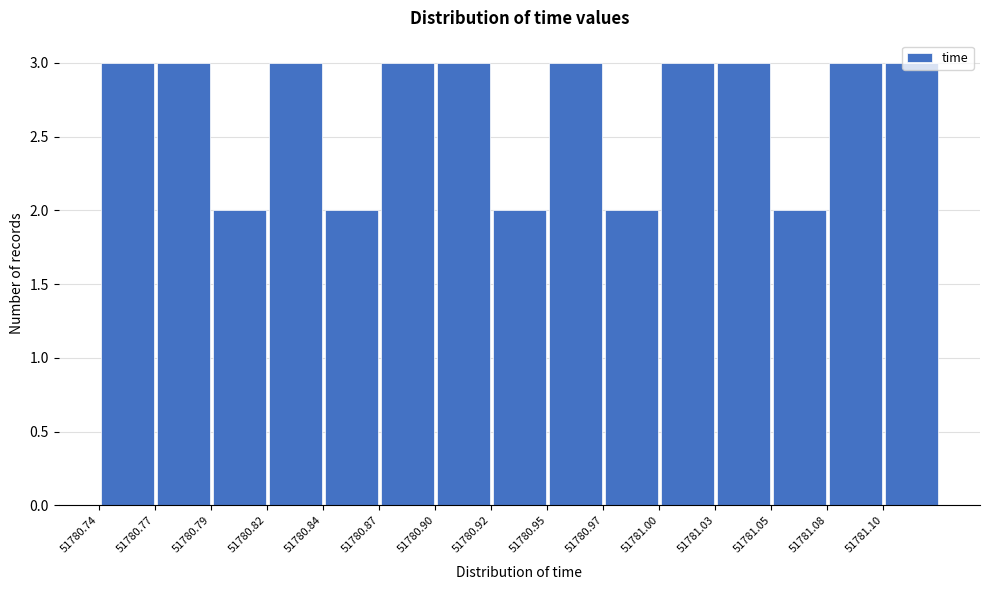

Reading left to right, transcribe this chart: for each bar, give the range it covers on the x-axis and its height. Neither the bar edges nor the heights are printed on the chart, so give them approximately, as read against the axes.

51780.740 to 51780.766: 3
51780.766 to 51780.792: 3
51780.792 to 51780.818: 2
51780.818 to 51780.844: 3
51780.844 to 51780.870: 2
51780.870 to 51780.896: 3
51780.896 to 51780.922: 3
51780.922 to 51780.948: 2
51780.948 to 51780.974: 3
51780.974 to 51781.000: 2
51781.000 to 51781.026: 3
51781.026 to 51781.052: 3
51781.052 to 51781.078: 2
51781.078 to 51781.104: 3
51781.104 to 51781.130: 3